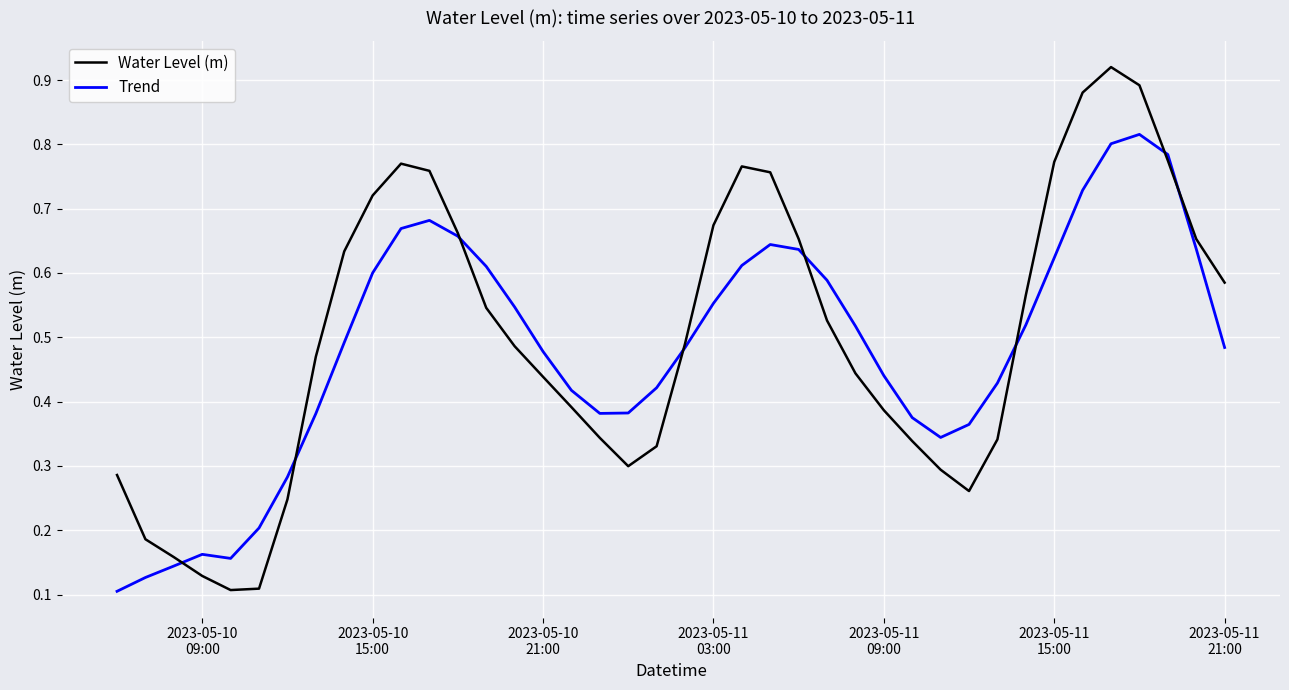

True or false: Trend and Water Level (m) intersect in this chart.

True